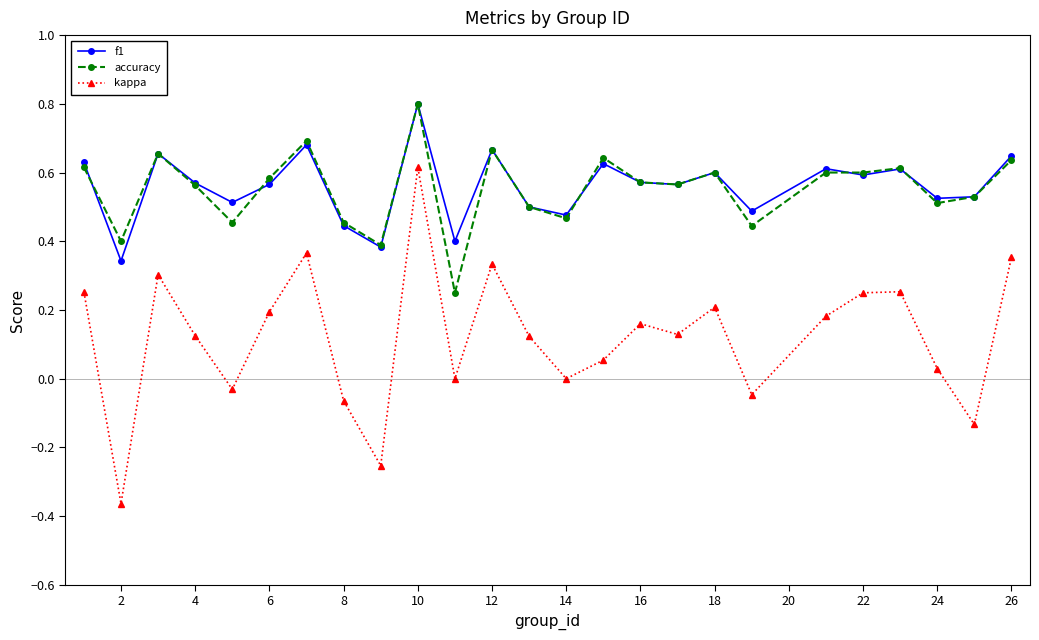

True or false: accuracy and kappa intersect in this chart.

False